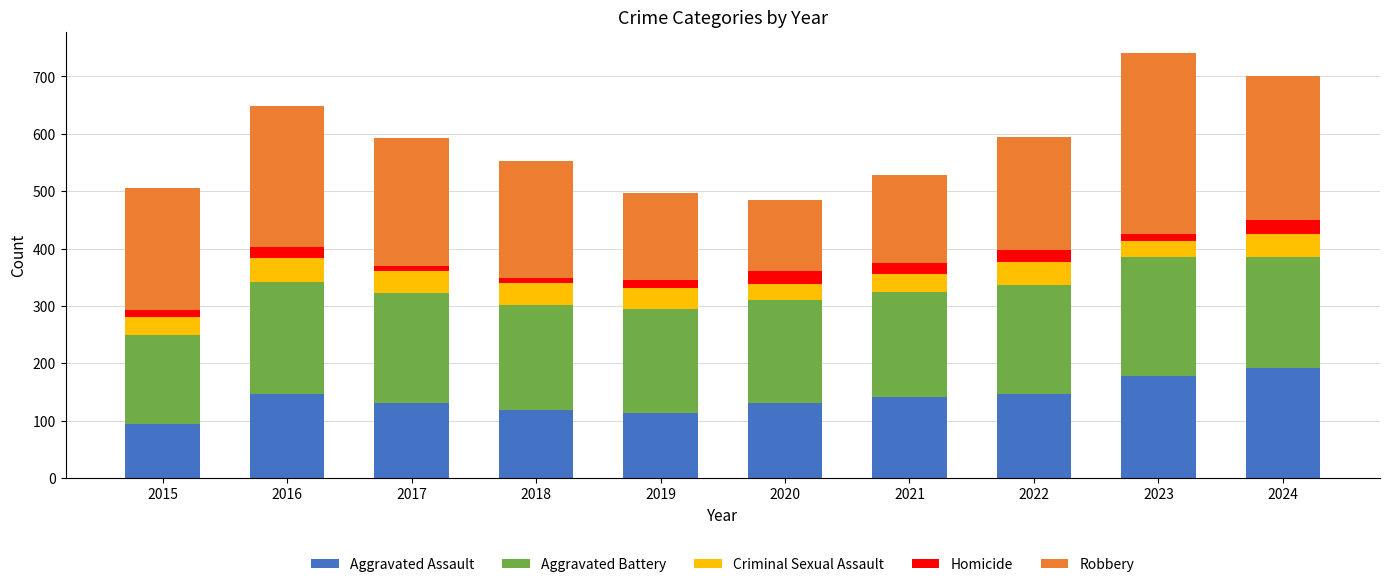

Count the number of data series in this chart.

5